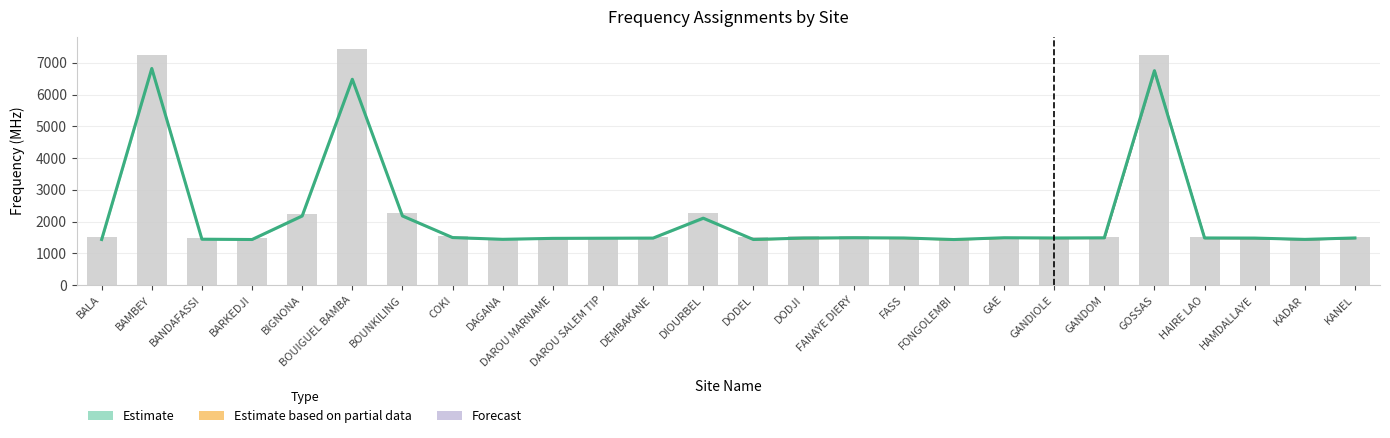

At which label is the value closest to 4455?

DIOURBEL